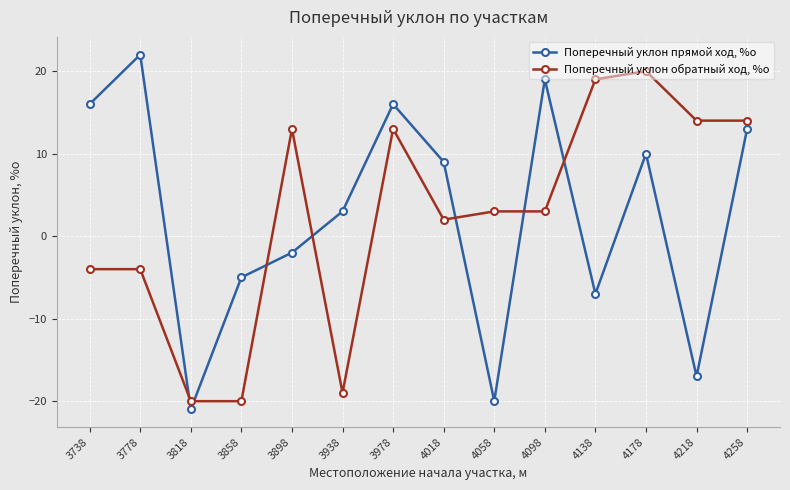

At how many categories does at least one series exceed 15?

6